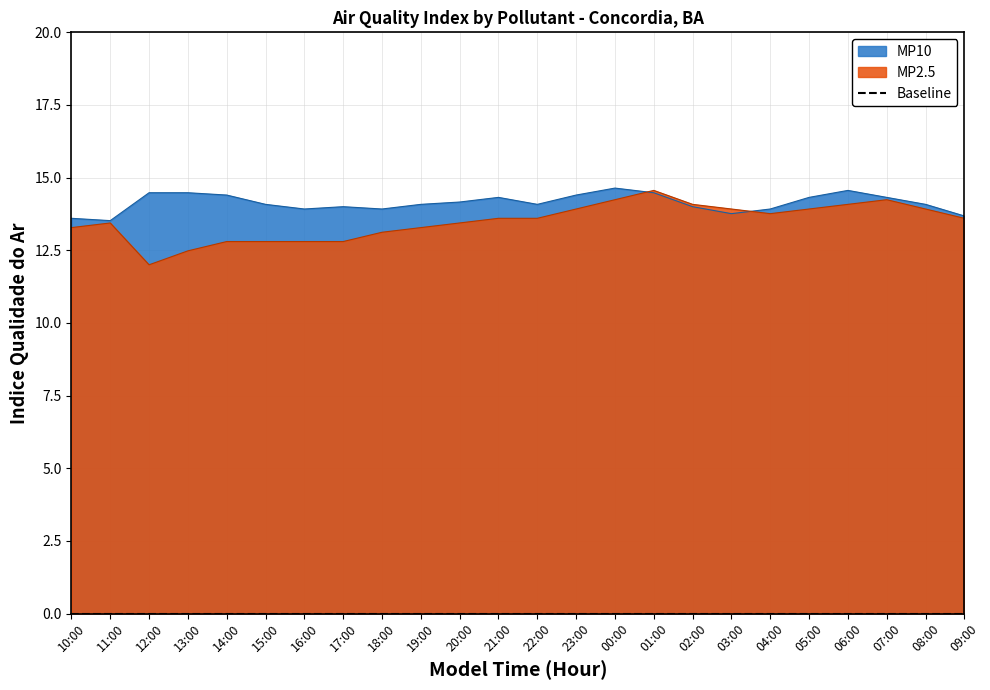

What position from the right is 02:00?

8